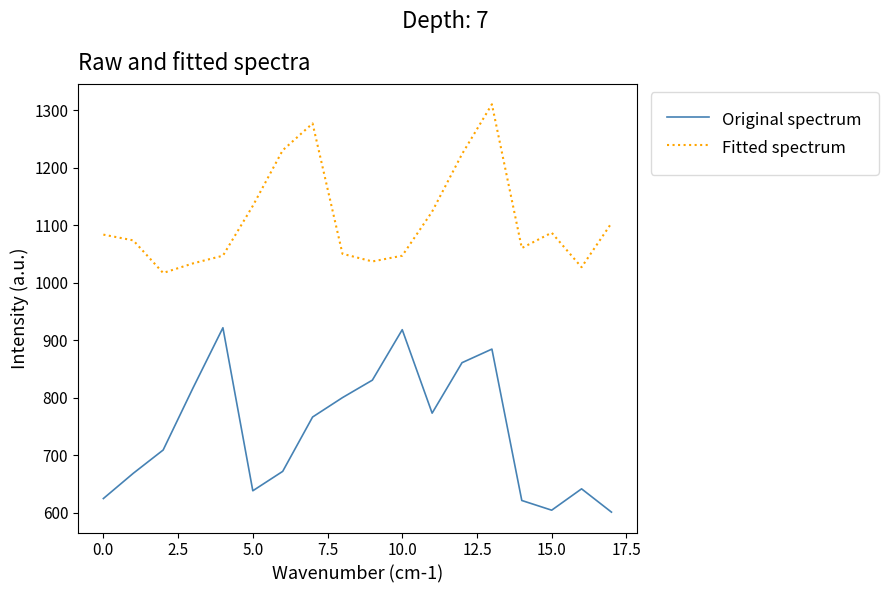

Which series has the largest total across all categories?

Fitted spectrum